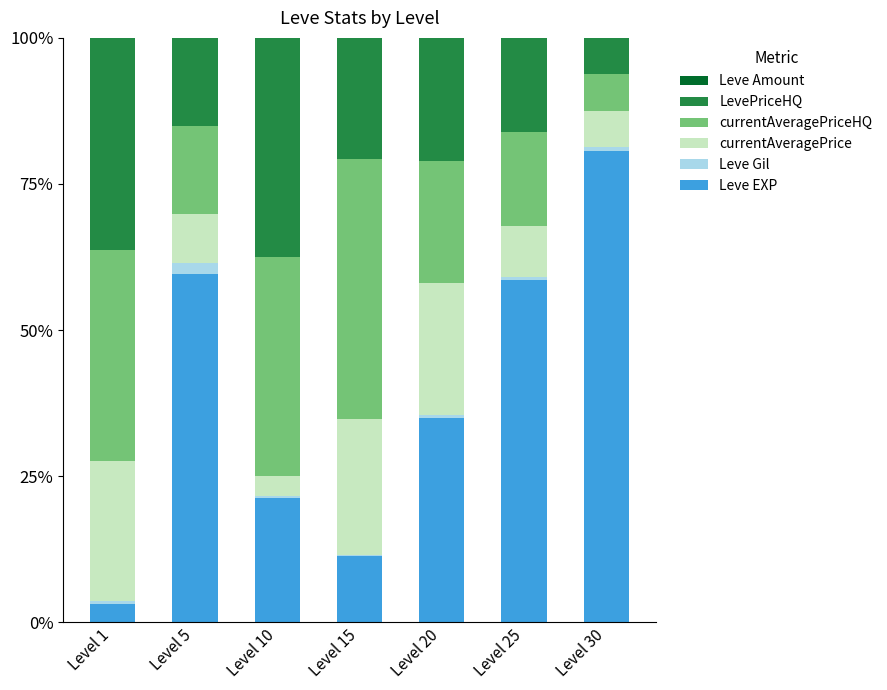

Are the bars grouped side by side (vs. stacked)?

No